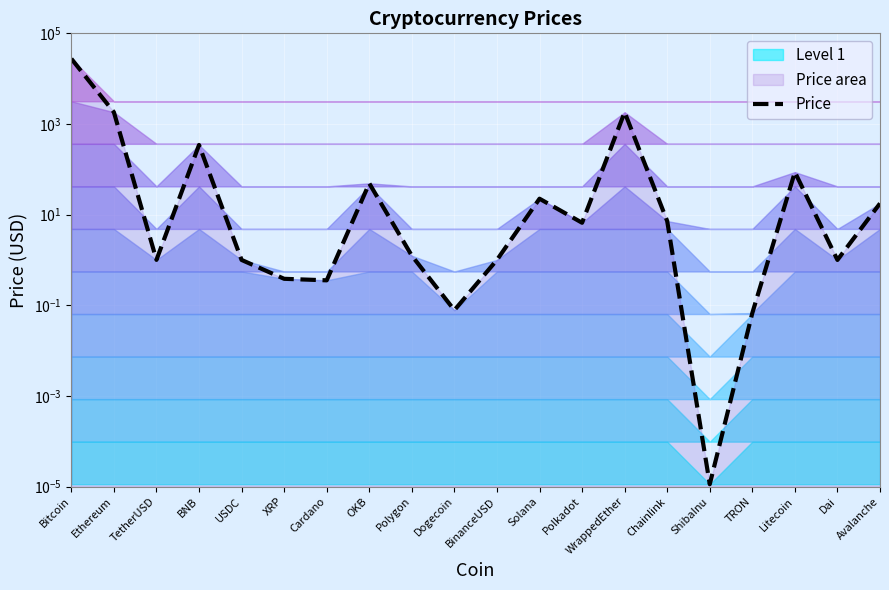

Reading right to left, transcribe all the data shown in this chart.

Avalanche=17.6	Dai=1.0	Litecoin=86.7	TRON=0.1	ShibaInu=0.0	Chainlink=7.2	WrappedEther=1814.9	Polkadot=6.6	Solana=22.4	BinanceUSD=1.0	Dogecoin=0.1	Polygon=1.2	OKB=49.0	Cardano=0.4	XRP=0.4	USDC=1.0	BNB=344.2	TetherUSD=1.0	Ethereum=1817.4	Bitcoin=27505.2